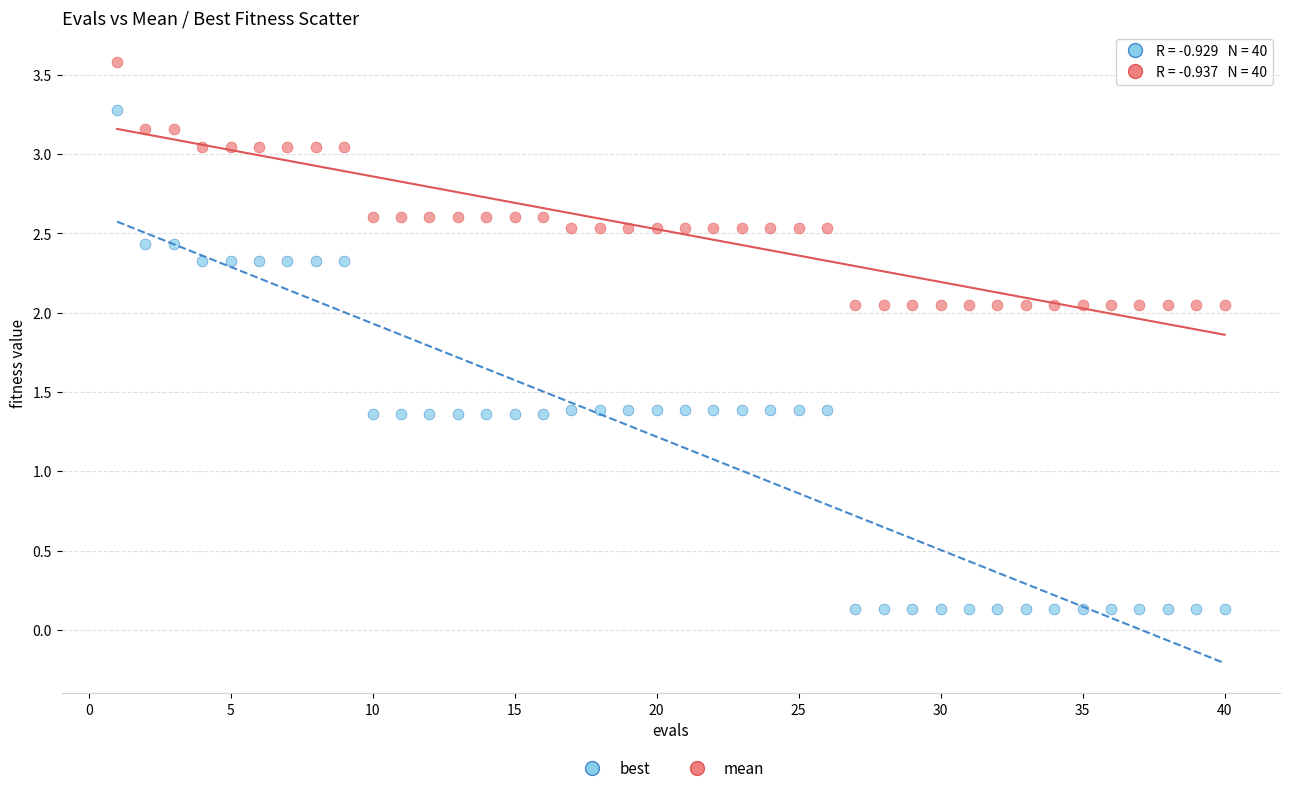

Which series reaches the maximum Y coordinate?

mean